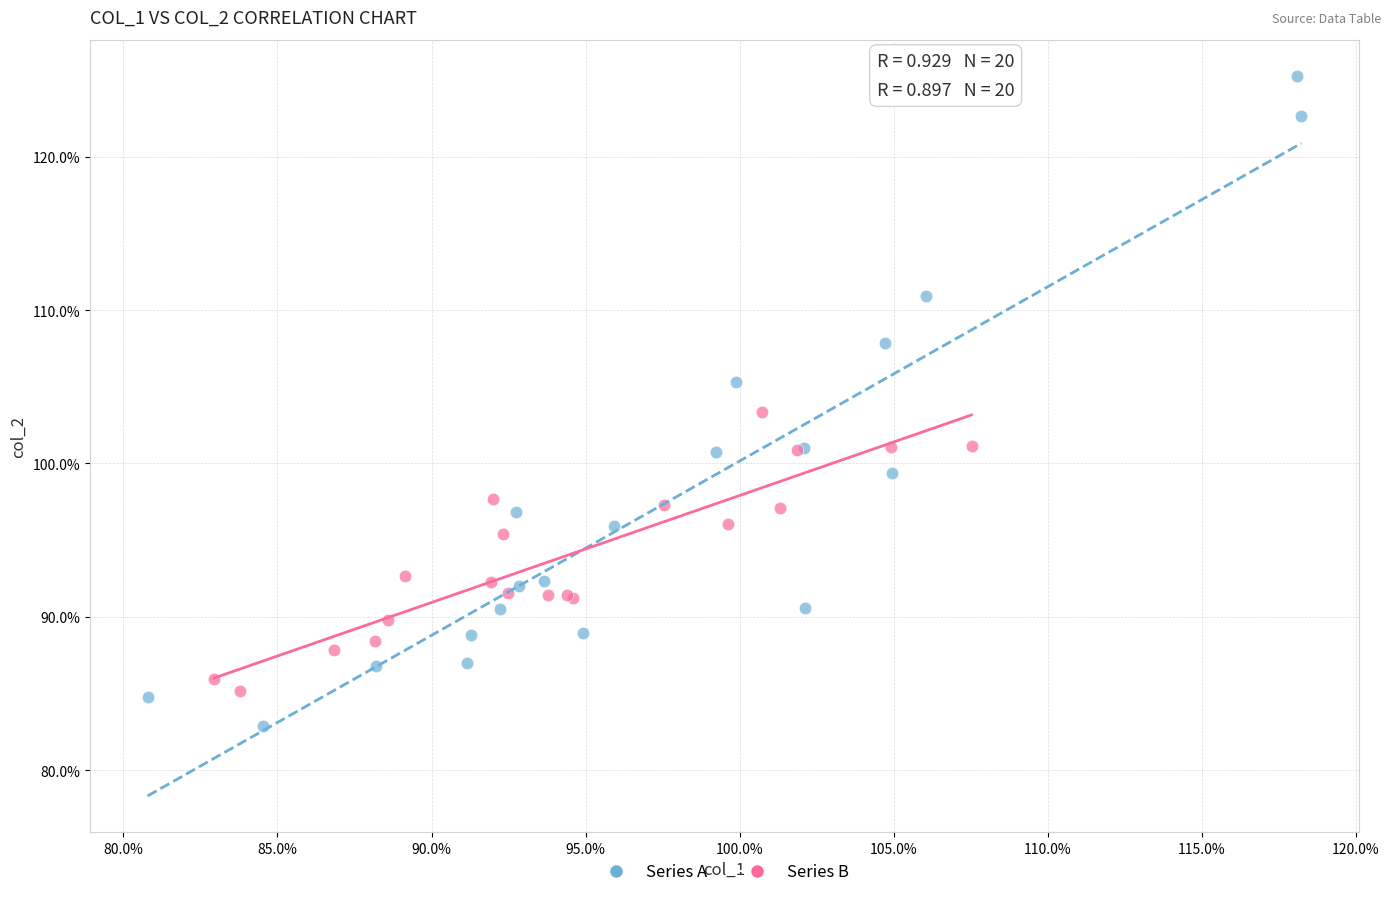

Which series contains the lowest Y value?

Series A